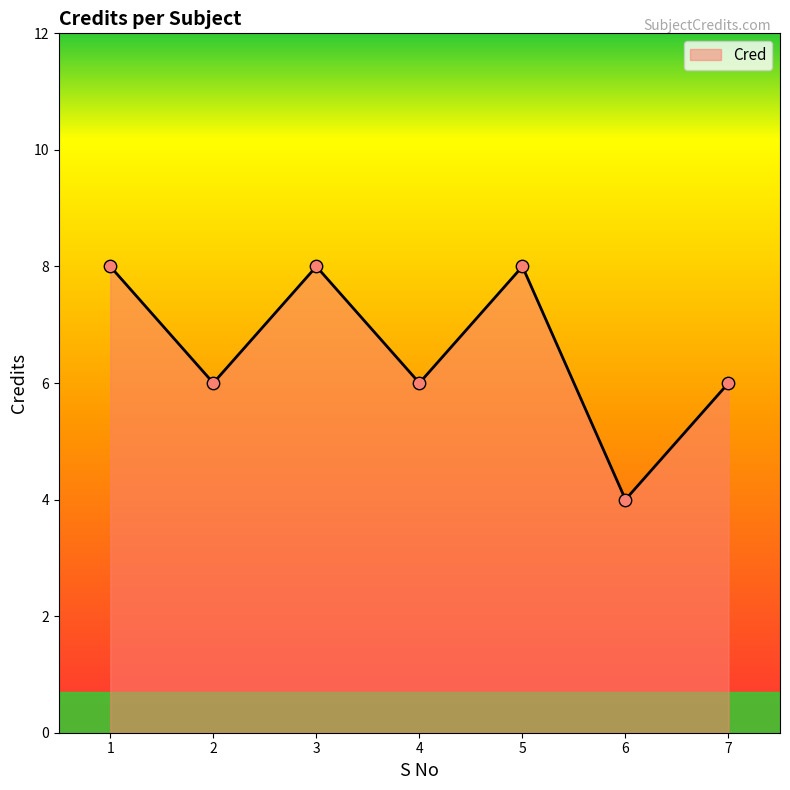

Between 4 and 3, which is larger?

3